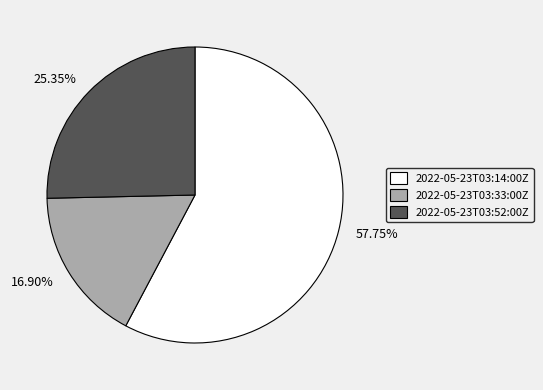

To the nearest percent, what is the combined percentage of 2022-05-23T03:33:00Z and 2022-05-23T03:14:00Z?

75%